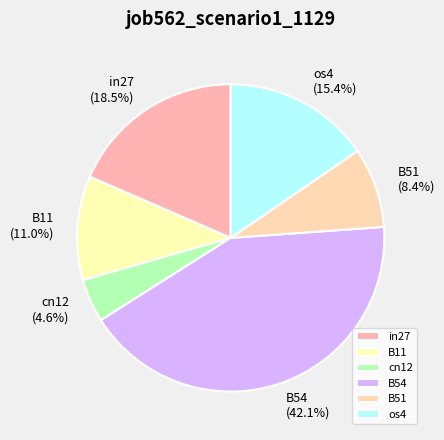

Do cn12 and os4 together represent more than half of the pie?

No